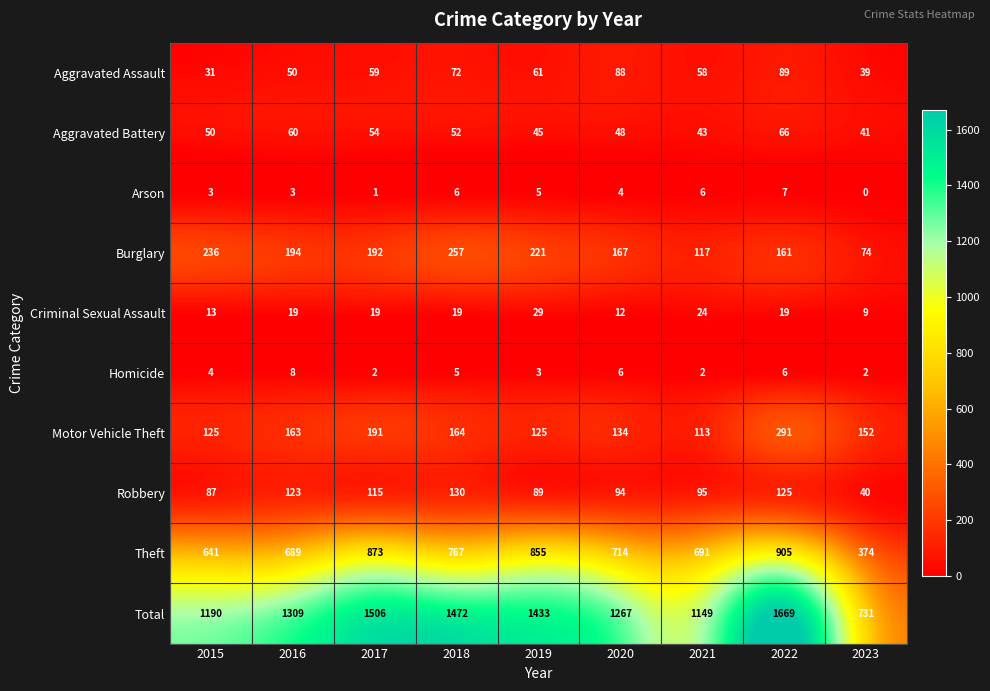

What is the difference between the Total values at 2015 and 2016?

119